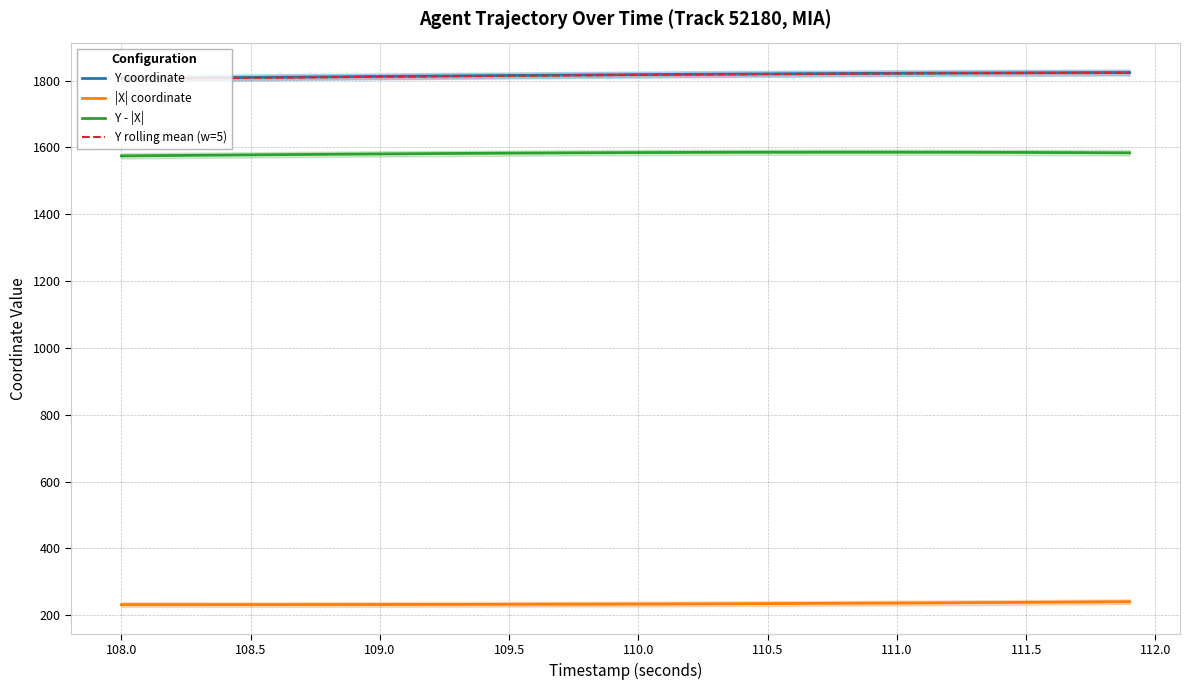

True or false: |X| coordinate and Y coordinate cross at least once.

False